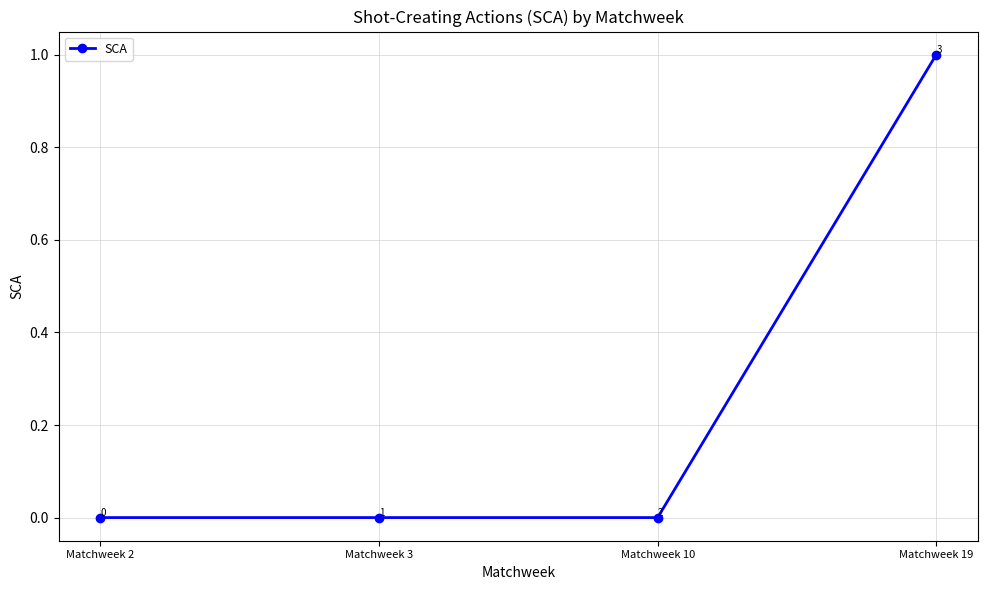

What is the greatest value displayed?

1